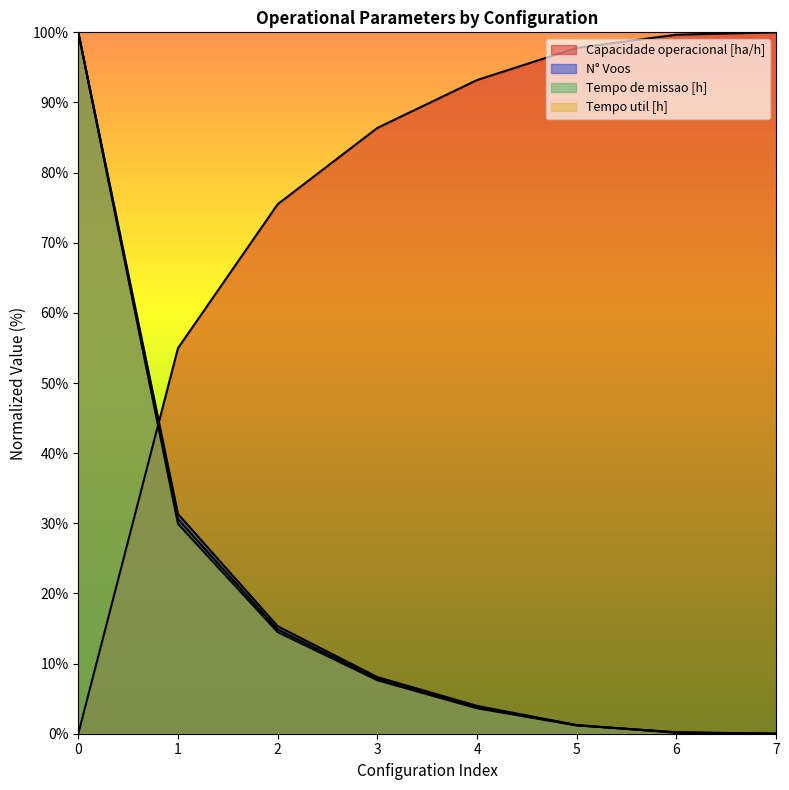

Reading left to right, what are all the values shown in this chart?

Capacidade operacional [ha/h]: 0=0.0	1=55.0	2=75.5	3=86.4	4=93.2	5=97.8	6=99.7	7=100.0
Tempo de missao [h]: 0=100.0	1=30.6	2=14.9	3=7.8	4=3.8	5=1.2	6=0.2	7=0.0
Tempo util [h]: 0=100.0	1=29.9	2=14.5	3=7.6	4=3.6	5=1.2	6=0.2	7=0.0
N° Voos: 0=100.0	1=31.3	2=15.3	3=8.1	4=4.0	5=1.2	6=0.1	7=0.0